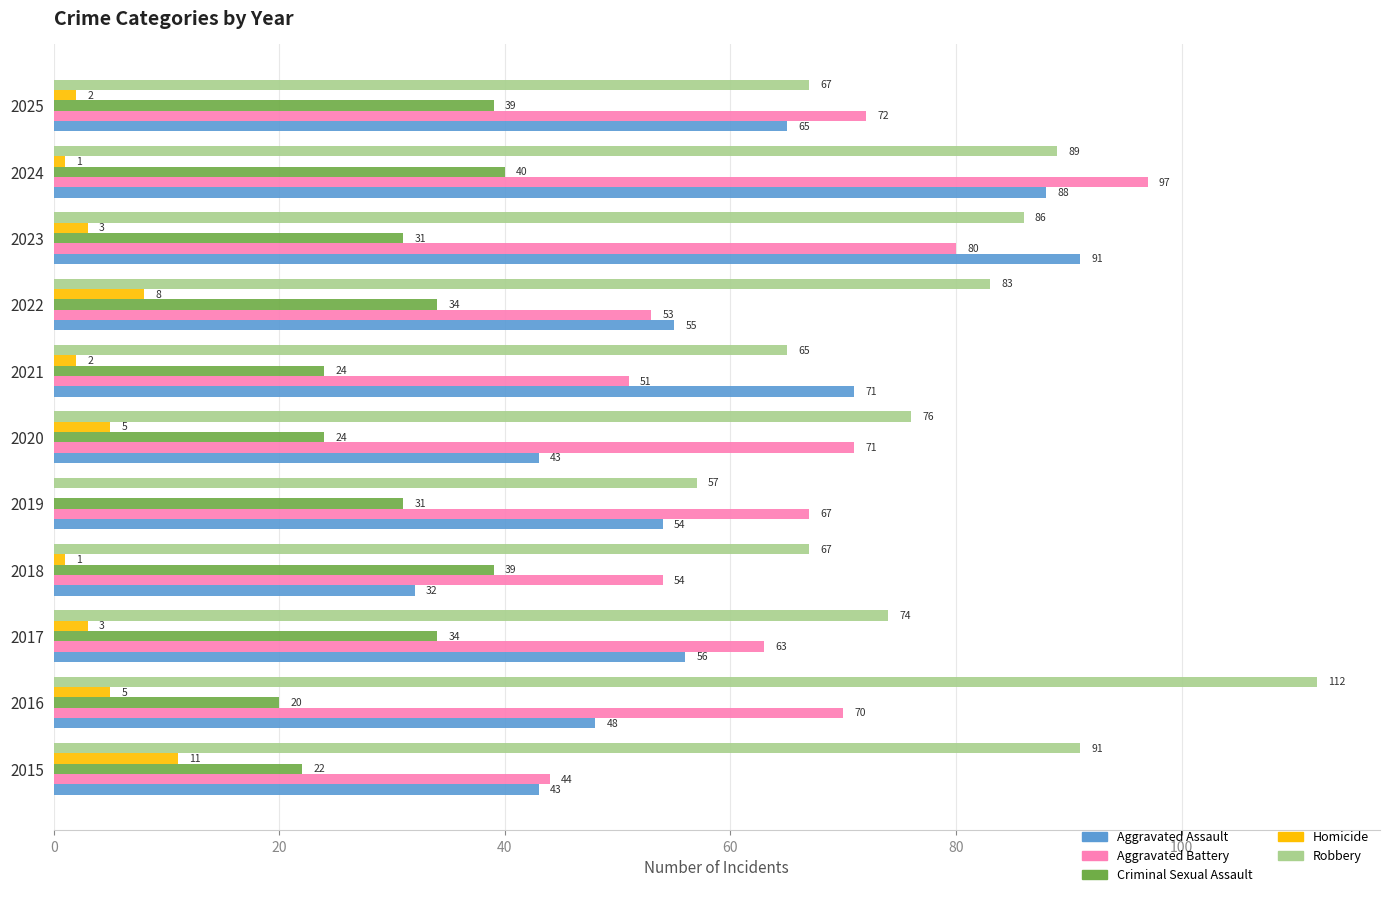

Count the number of data series in this chart.

5